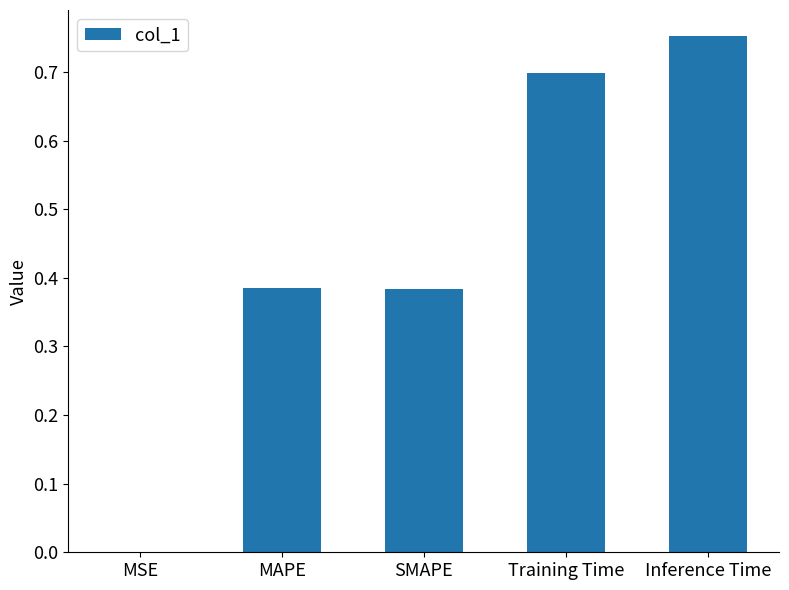

Which has a higher value, MAPE or Inference Time?

Inference Time